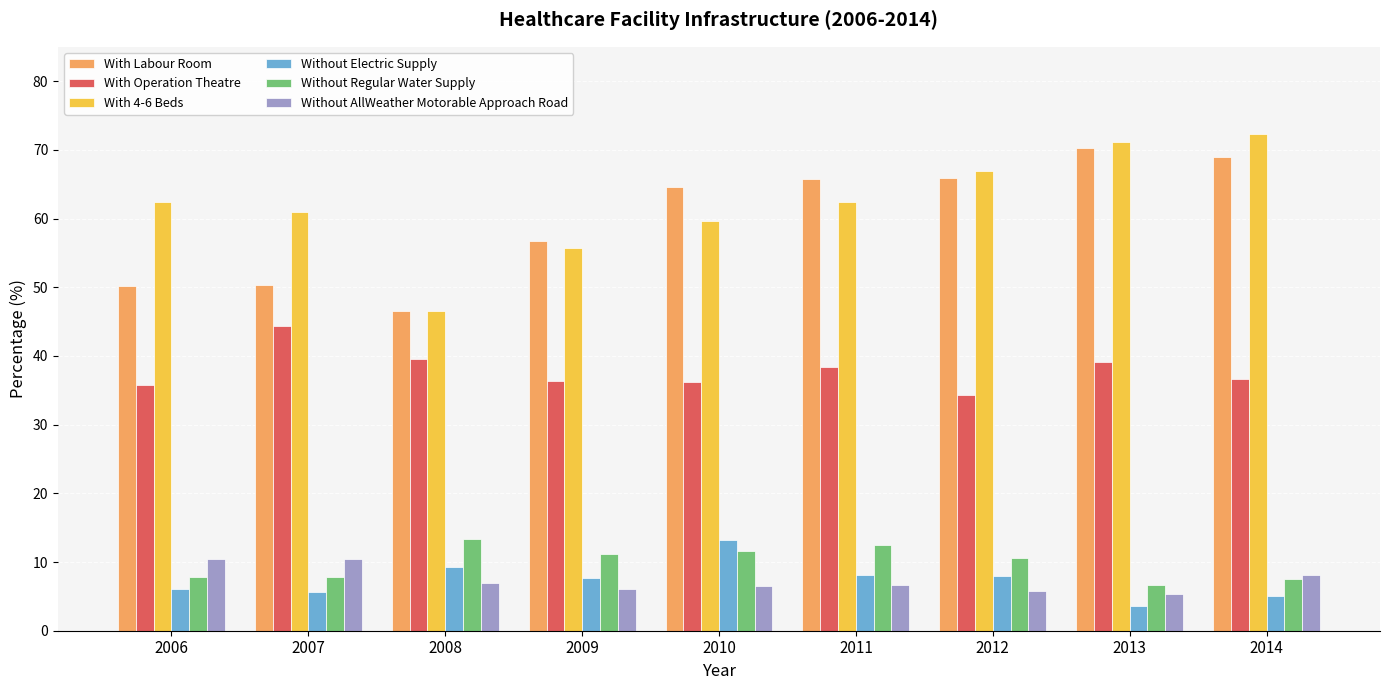

What is the difference between the With 4-6 Beds values at 2012 and 2008?

20.4